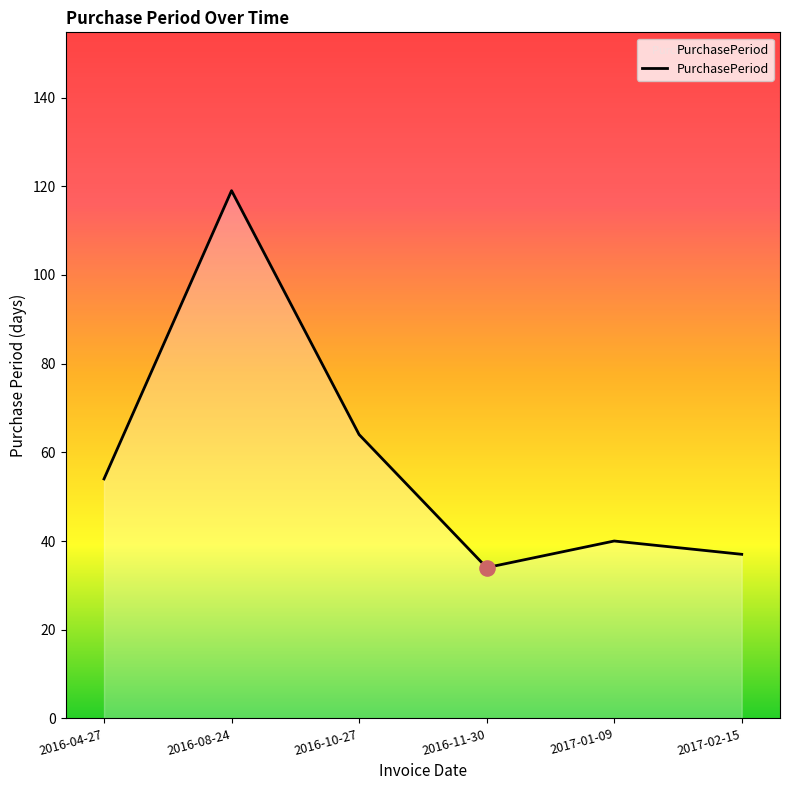

Approximately how many times larger is the value at 2016-10-27 compared to 2017-01-09?

1.6